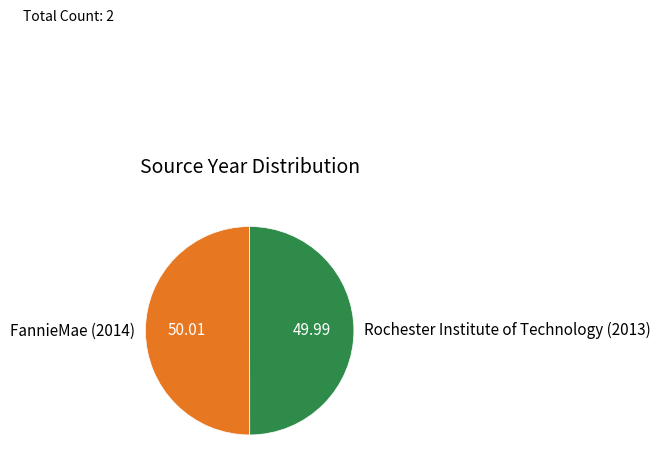

Count the number of slices in the pie.

2